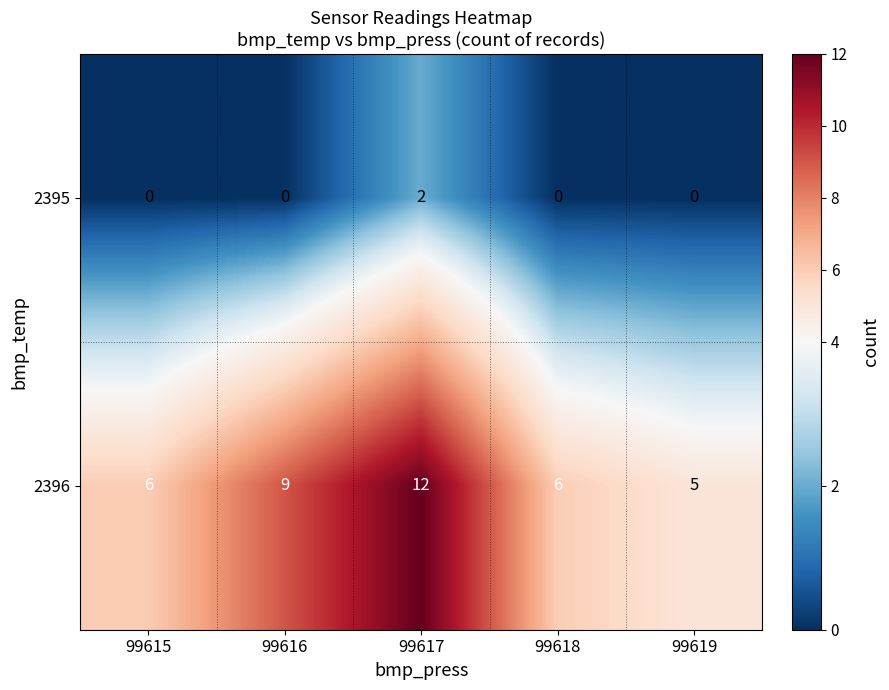

What value does the 2396 series have at 99618?

6